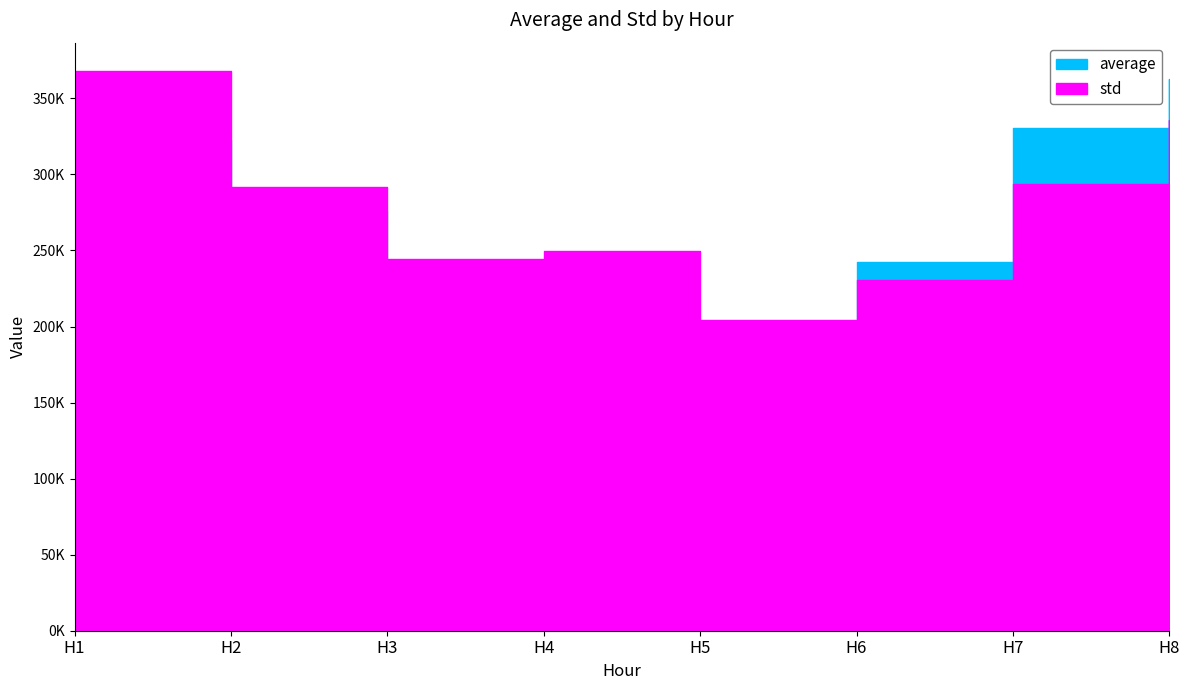

At which label does average reach its peak?

H8